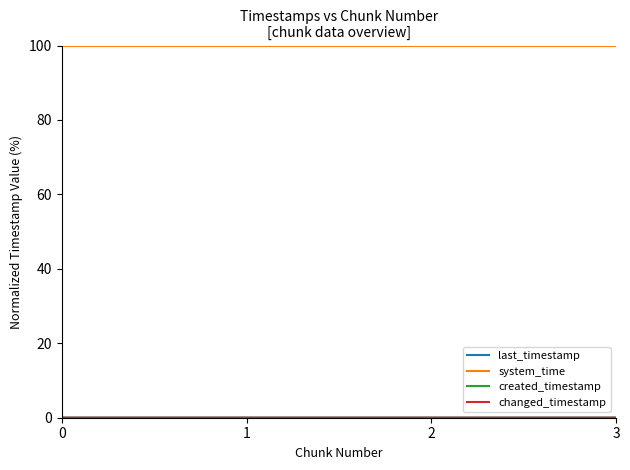

How many lines are shown in the chart?

4